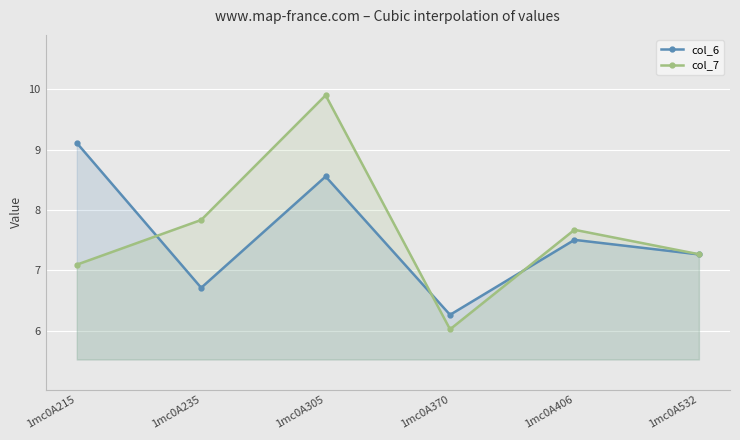

At which label does col_6 reach its peak?

1mc0A215